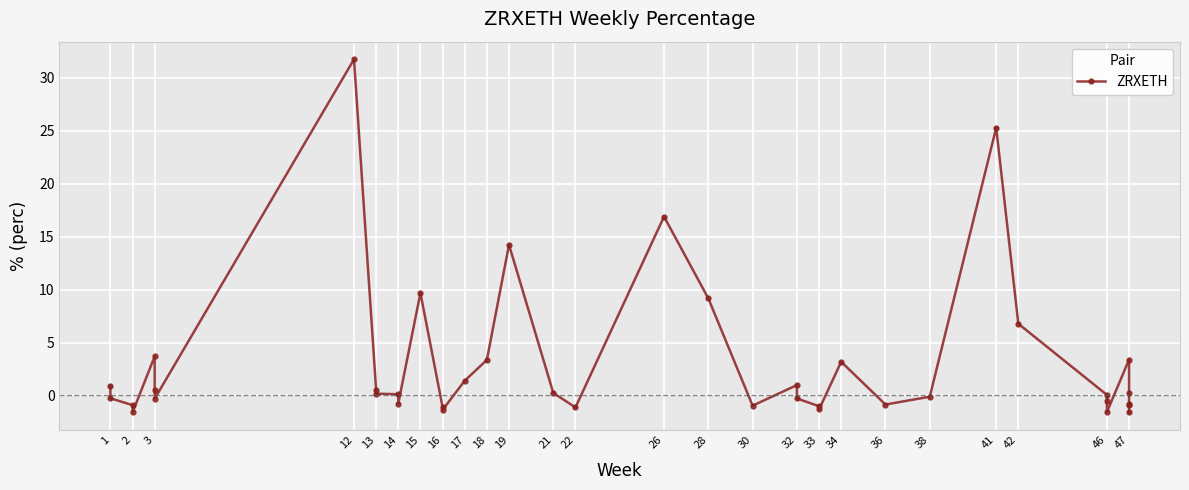

The chart shows a value of 0.8 at 13. True or false?

False